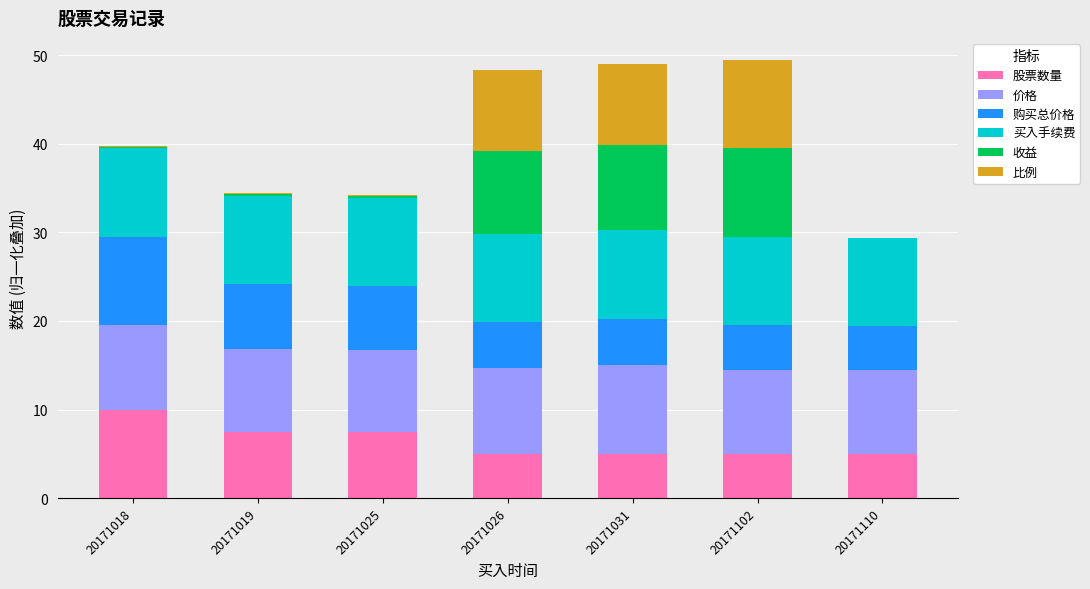

How many categories are shown in the chart?

7